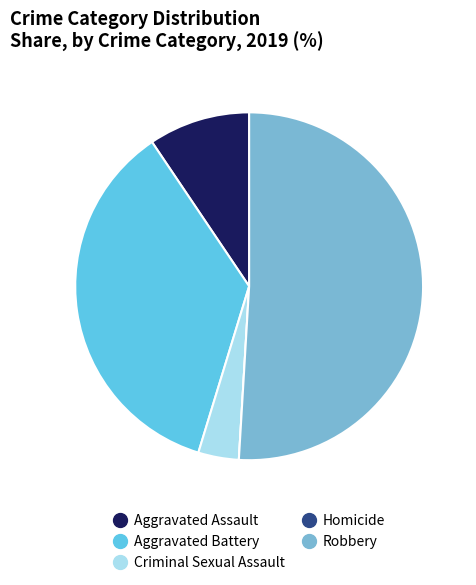

Do Aggravated Assault and Robbery together represent more than half of the pie?

Yes